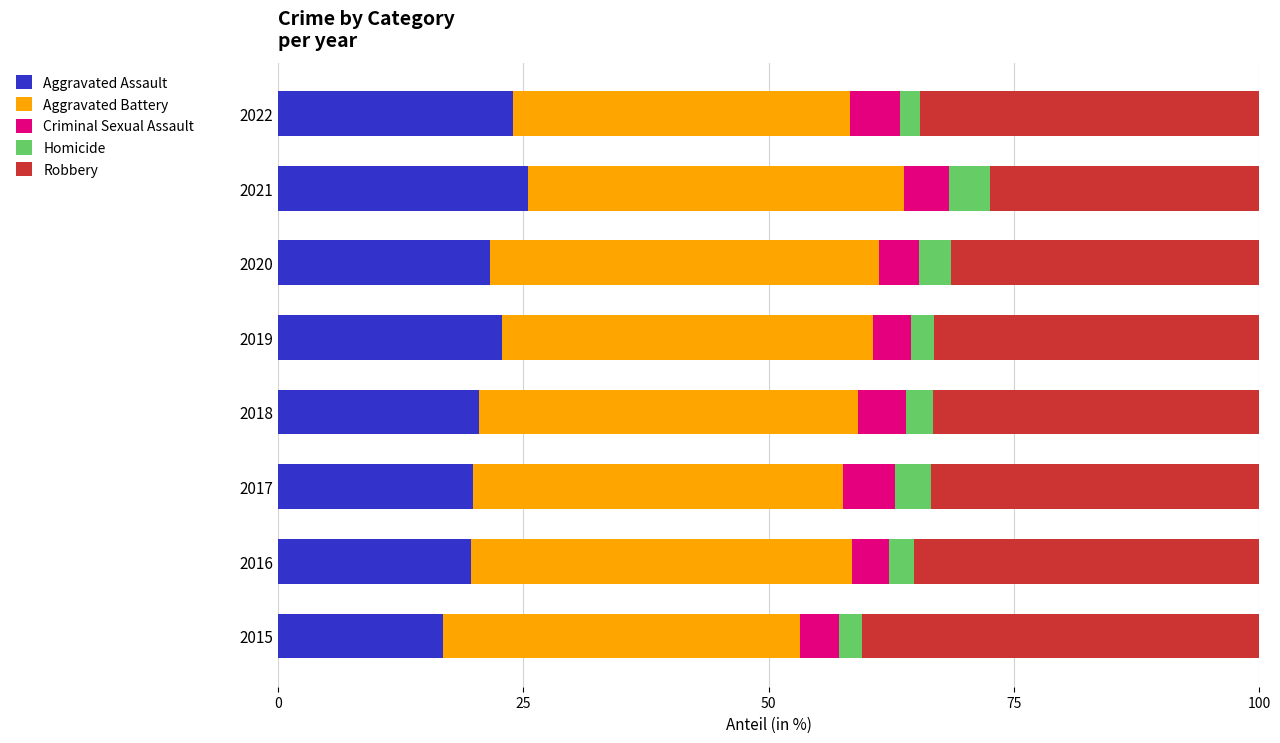

Is it true that Aggravated Assault equals 21.6 at 2020?

True